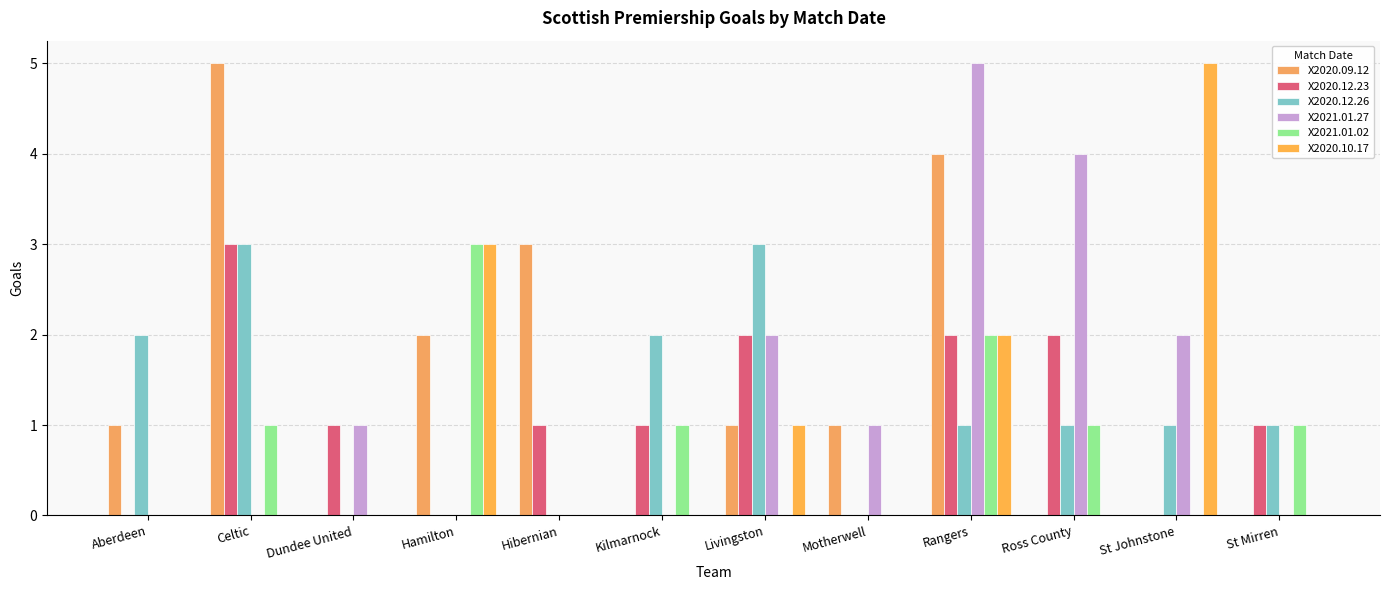

Are the bars horizontal?

No